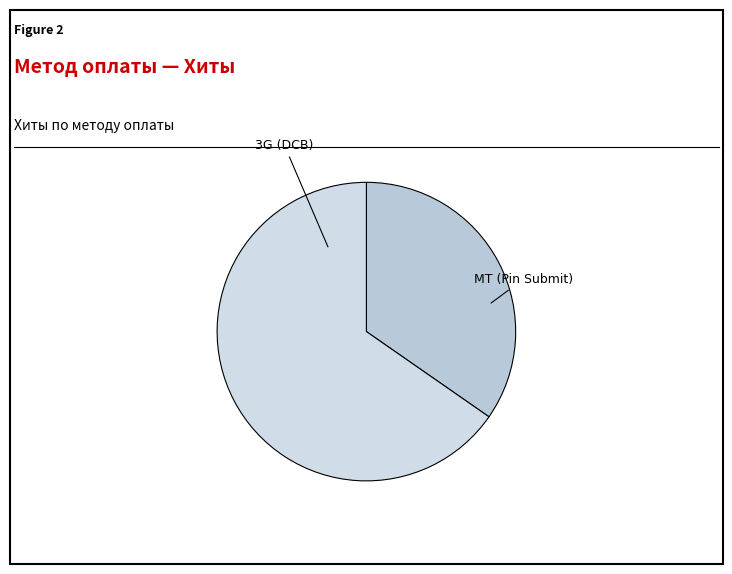

Count the number of slices in the pie.

2